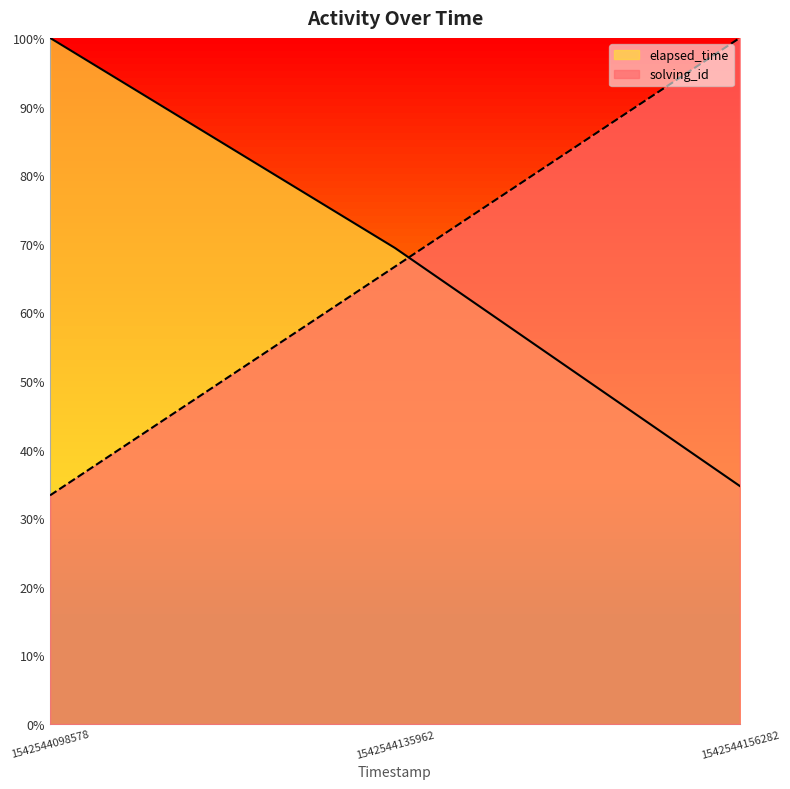

Reading left to right, list all the values displayed in this chart.

solving_id: 0.3	0.7	1.0
elapsed_time: 1.0	0.7	0.3